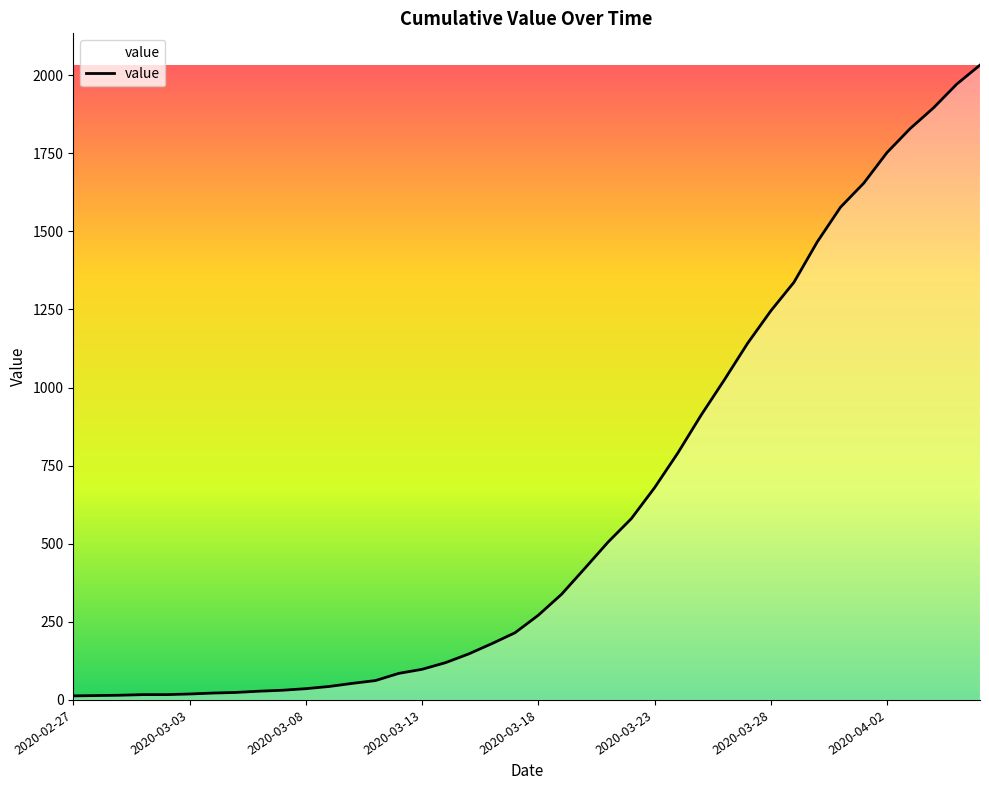

What is the greatest value displayed?

2032